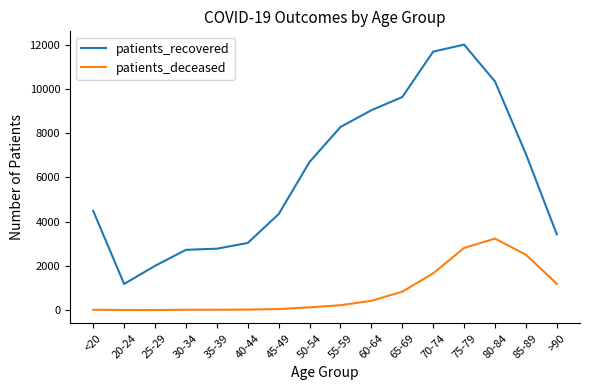

At which category is the sum across all series the highest?

75-79